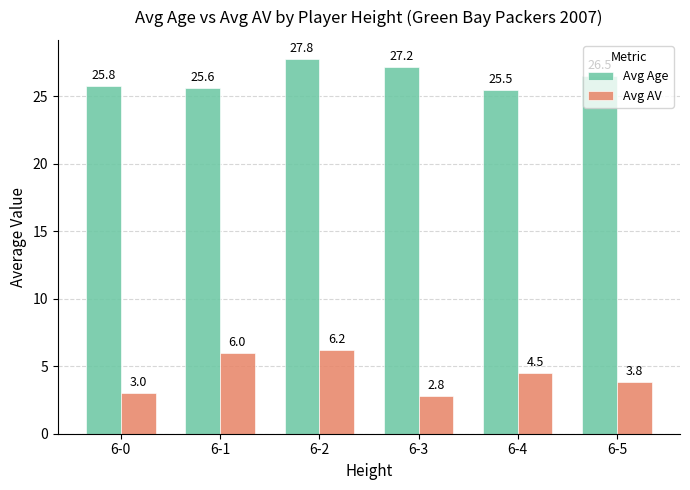

What is the lowest value of the Avg AV series?

2.8